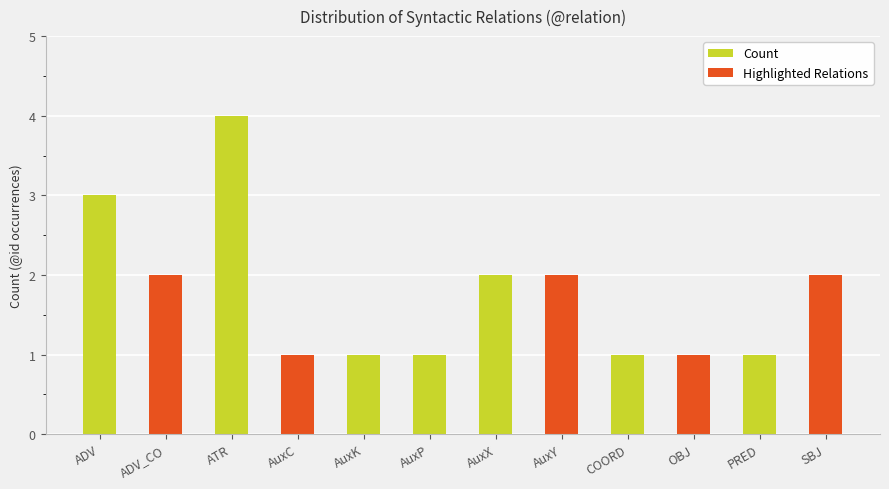

How many data points are less than 2?

6